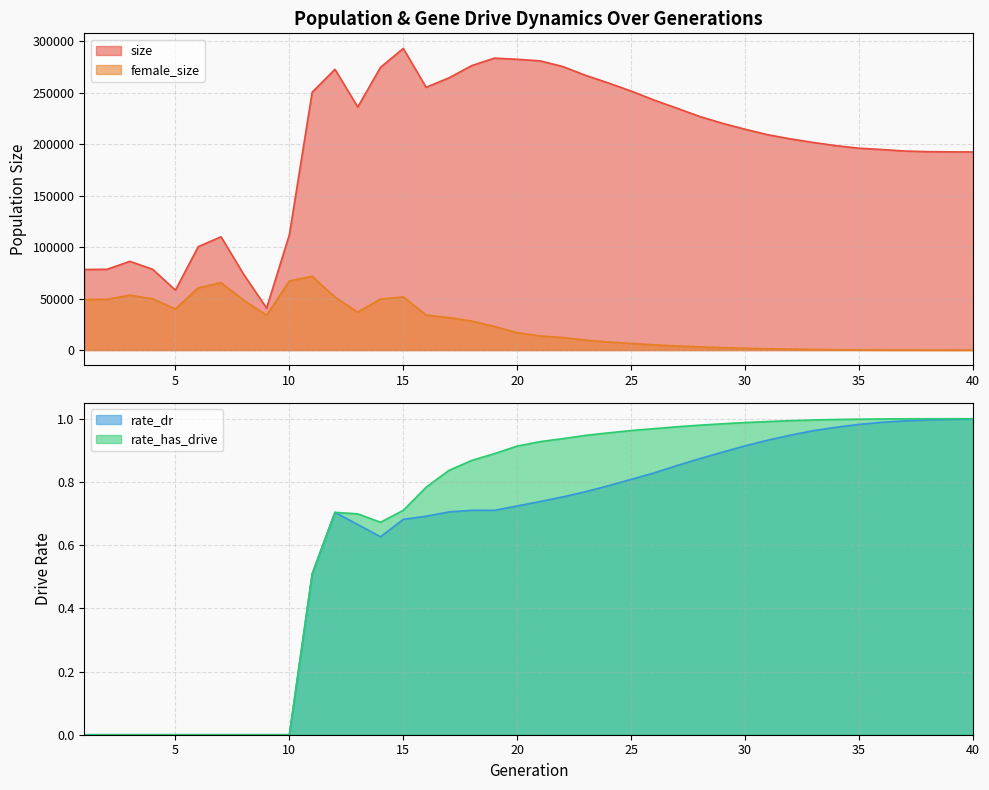

At which category is the sum across all series the highest?

15